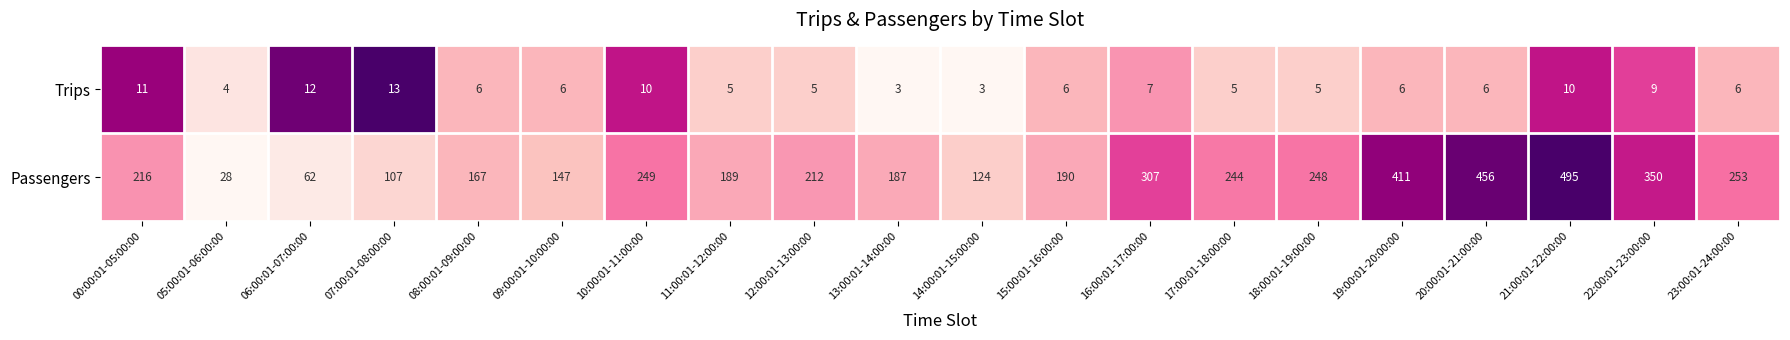

Which series changed the most between 00:00:01-05:00:00 and 16:00:01-17:00:00?

Passengers